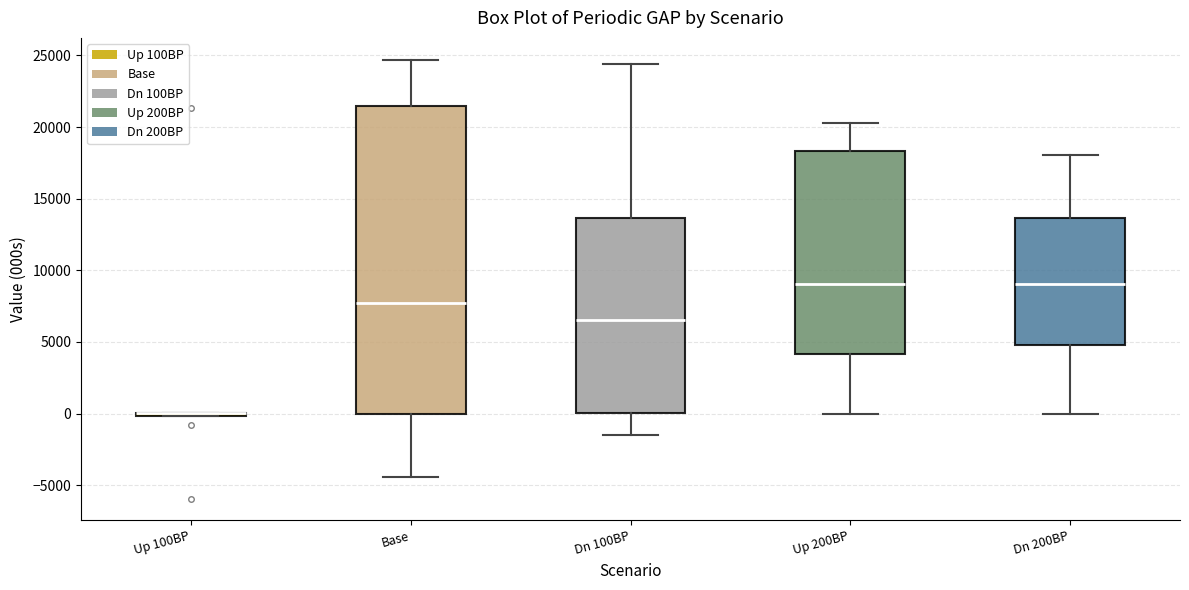

Reading left to right, read every box against the y-axis: the position of its median line, the range the box covers, and the ends of its whiskers. The values are not printed on the chart, so give them approximately, as read against the axis.

Up 100BP: box collapsed to a line at 0, whiskers 0 to 0
Base: median 7500, box 0 to 21500, whiskers -4500 to 24500
Dn 100BP: median 6500, box 0 to 13500, whiskers -1500 to 24500
Up 200BP: median 9000, box 4000 to 18500, whiskers 0 to 20500
Dn 200BP: median 9000, box 4500 to 13500, whiskers 0 to 18000